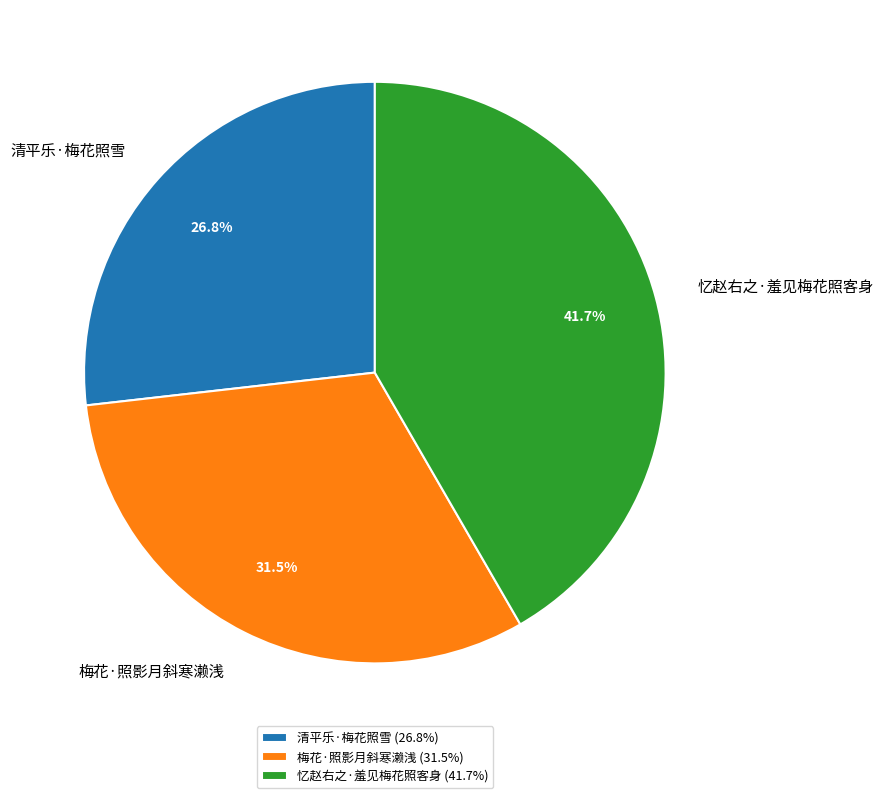

To the nearest percent, what is the difference between the largest and smallest slice percentages?

15%